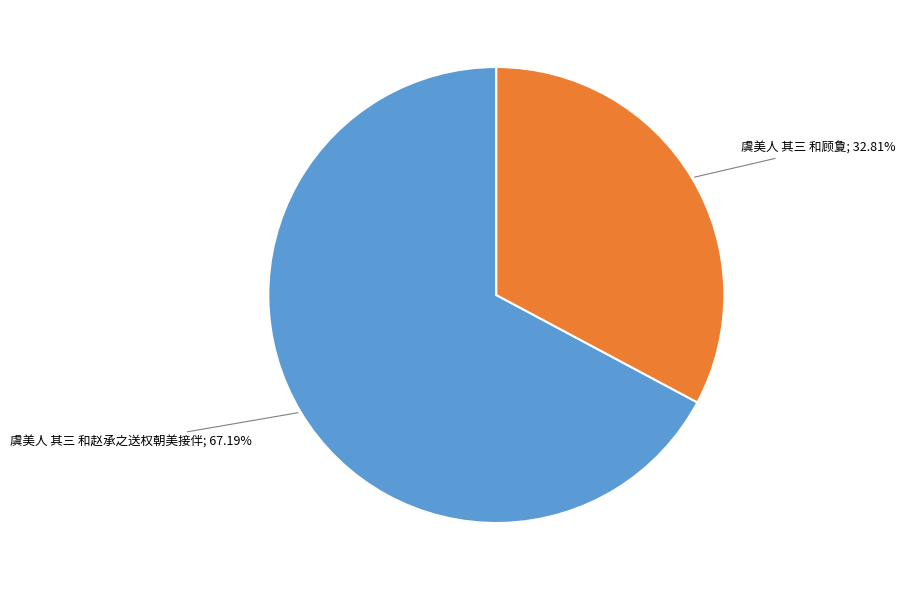

What is the largest slice in the pie chart?

虞美人 其三 和赵承之送权朝美接伴